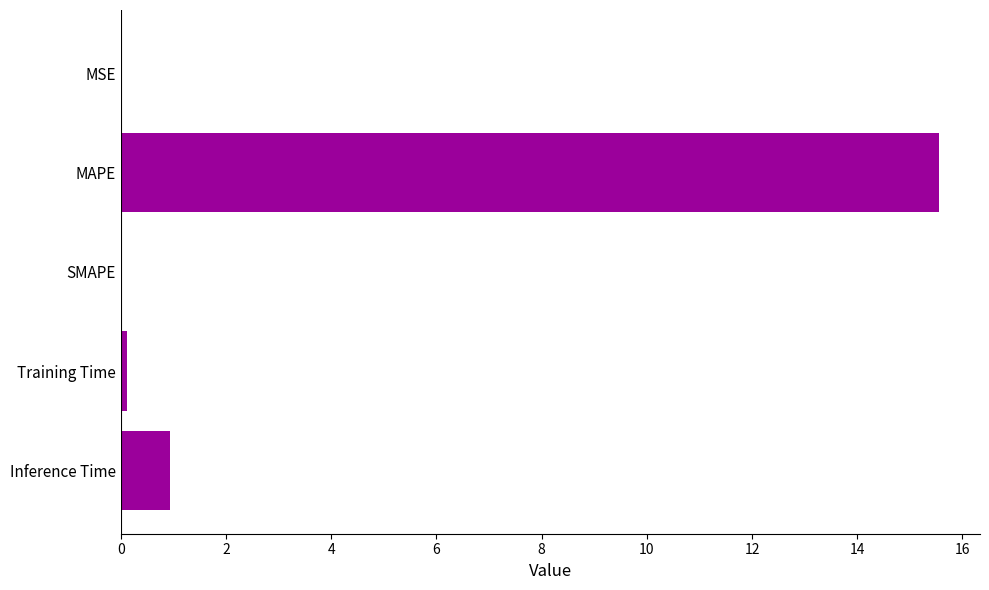

Is it true that the value at SMAPE is 8.8?

False